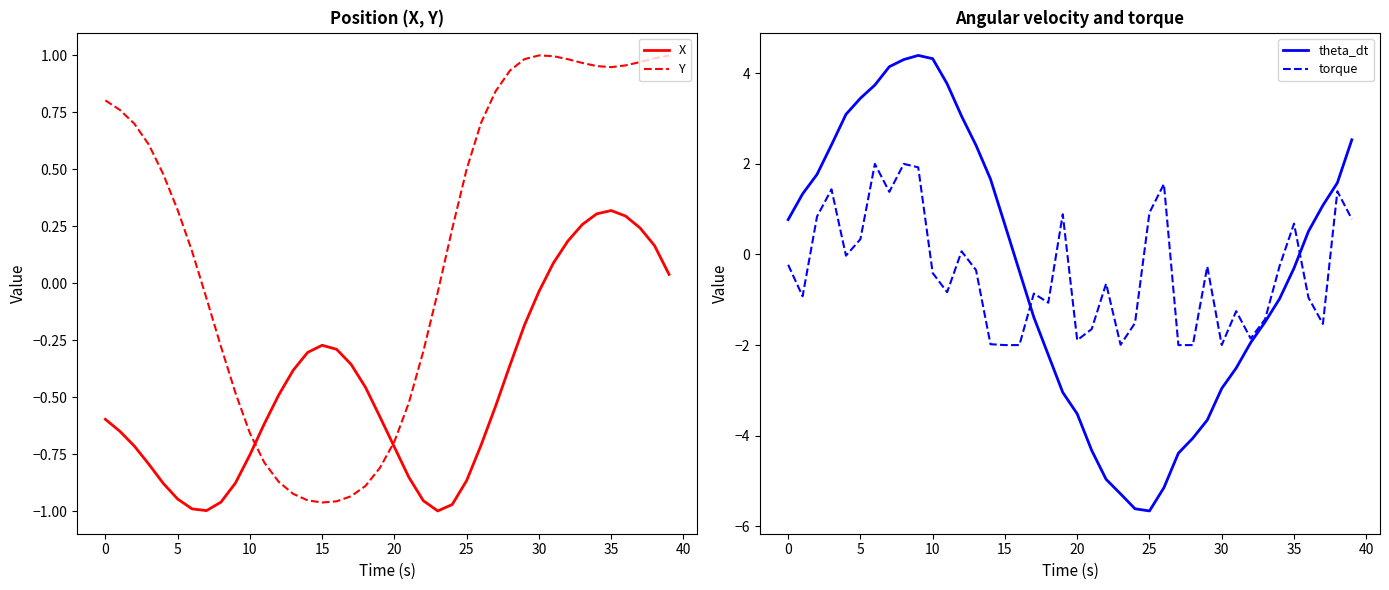

What is the value of the Y point at the 22nd from the left?

-0.5